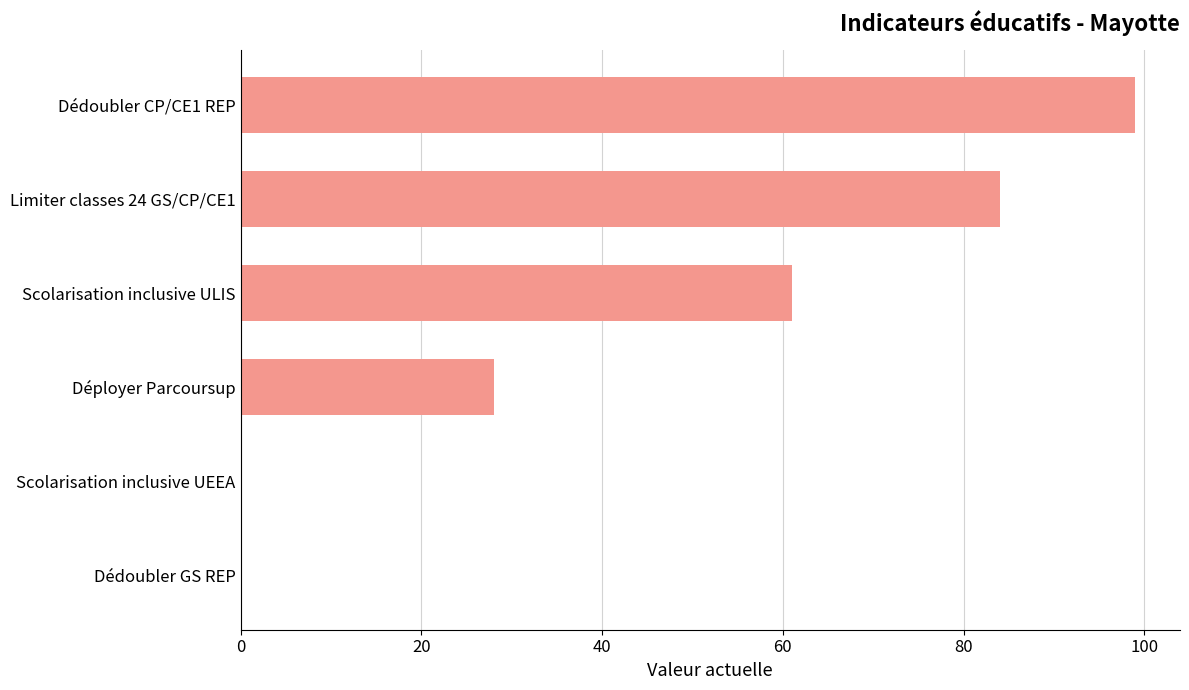

Are the bars horizontal?

Yes